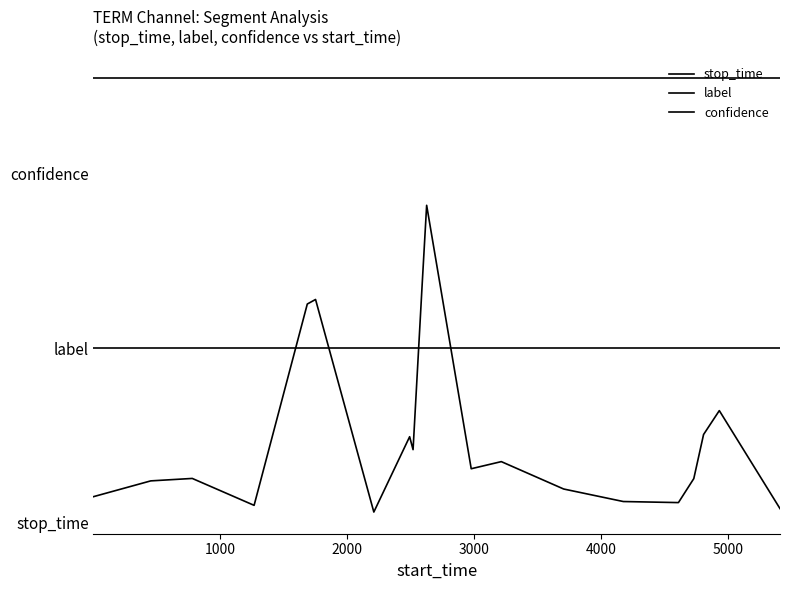

Does the chart have visible grid lines?

No